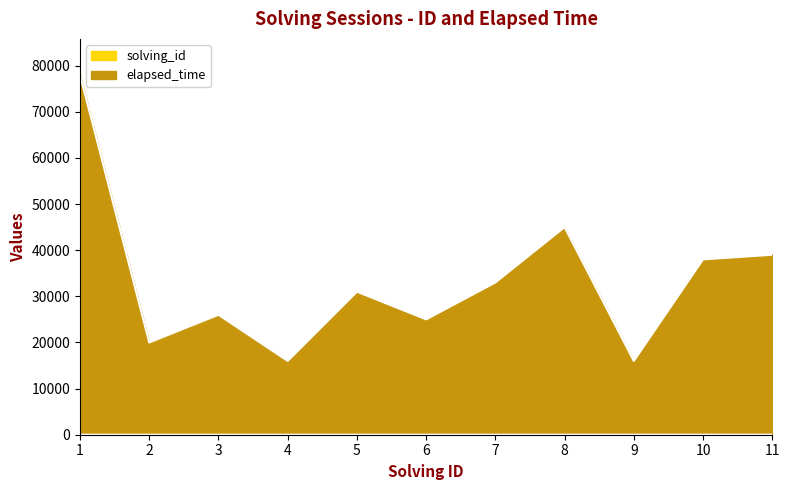

What is the average value of the solving_id series?

6